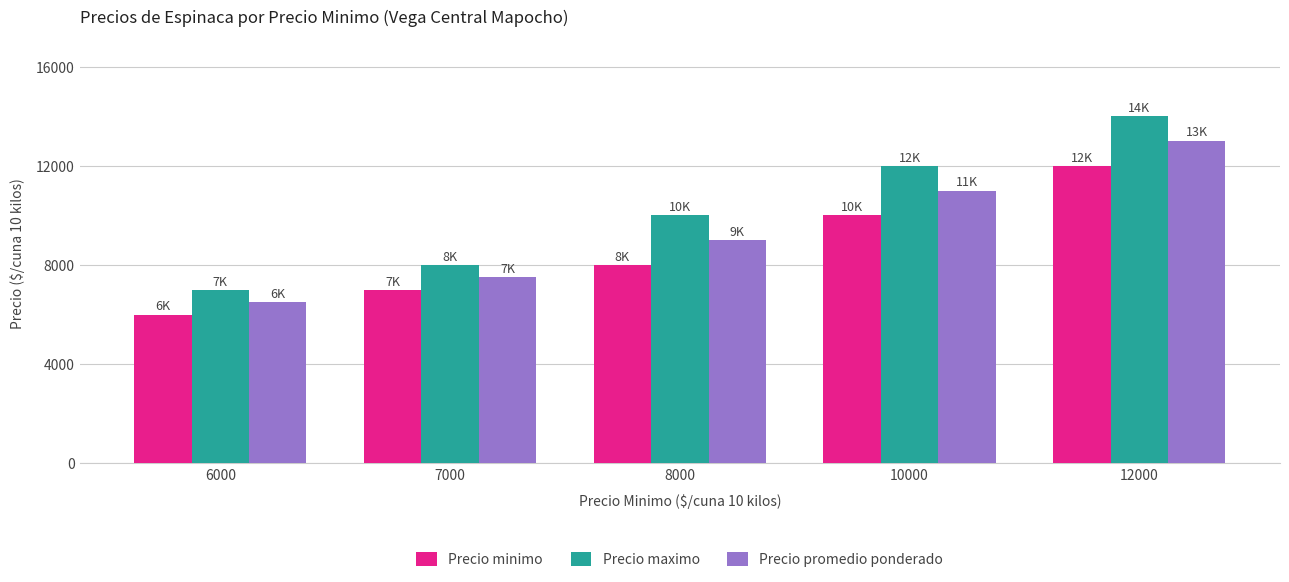

What is the difference between the maximum and second lowest values in the Precio promedio ponderado series?

5516